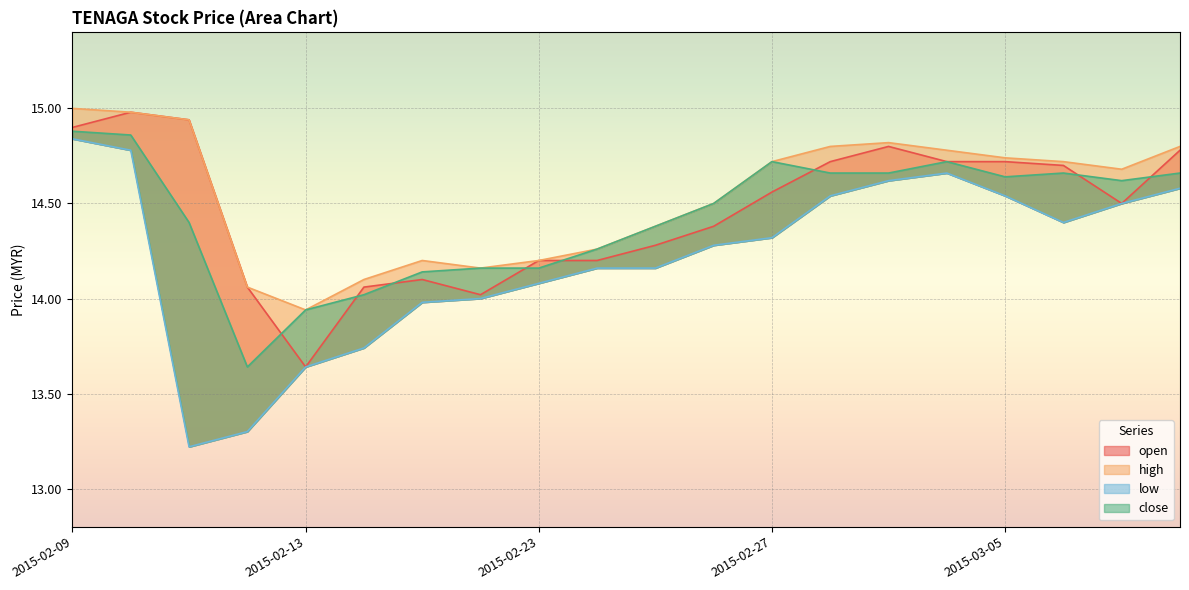

Reading left to right, what are all the values shown in this chart?

open: 14.9	15.0	14.9	14.1	13.6	14.1	14.1	14.0	14.2	14.2	14.3	14.4	14.6	14.7	14.8	14.7	14.7	14.7	14.5	14.8
high: 15.0	15.0	14.9	14.1	13.9	14.1	14.2	14.2	14.2	14.3	14.4	14.5	14.7	14.8	14.8	14.8	14.7	14.7	14.7	14.8
low: 14.8	14.8	13.2	13.3	13.6	13.7	14.0	14.0	14.1	14.2	14.2	14.3	14.3	14.5	14.6	14.7	14.5	14.4	14.5	14.6
close: 14.9	14.9	14.4	13.6	13.9	14.0	14.1	14.2	14.2	14.3	14.4	14.5	14.7	14.7	14.7	14.7	14.6	14.7	14.6	14.7